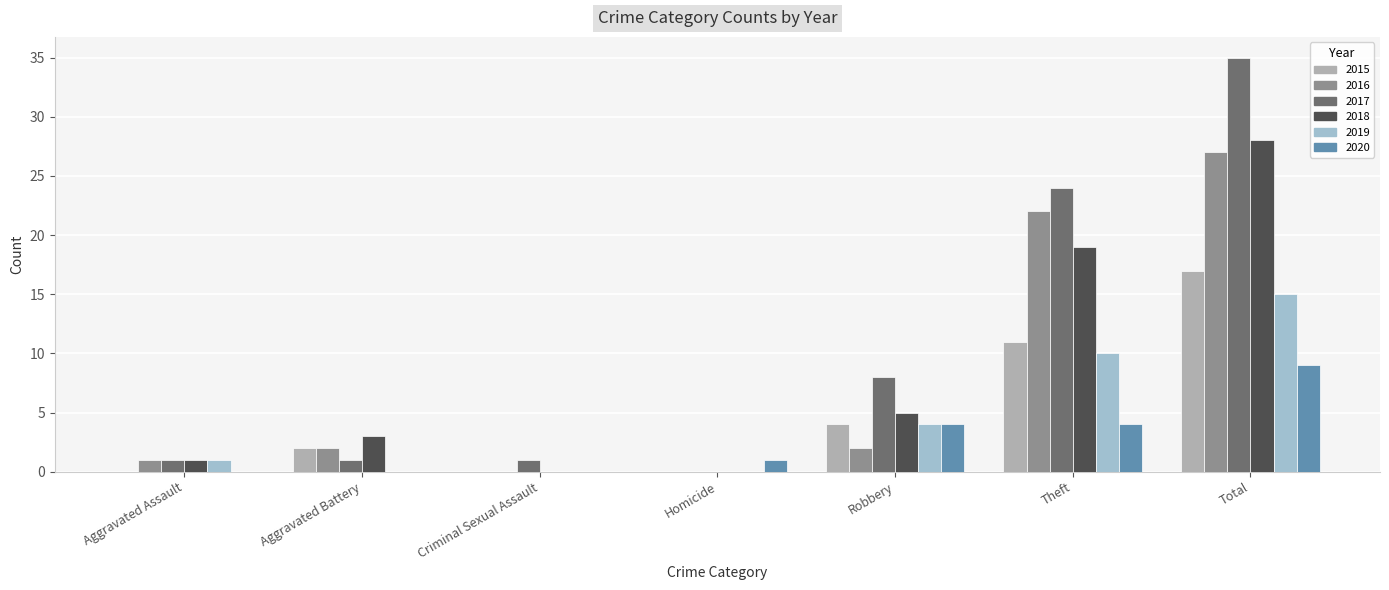

Reading left to right, extract all data points from this chart.

2015: 0	2	0	0	4	11	17
2016: 1	2	0	0	2	22	27
2017: 1	1	1	0	8	24	35
2018: 1	3	0	0	5	19	28
2019: 1	0	0	0	4	10	15
2020: 0	0	0	1	4	4	9